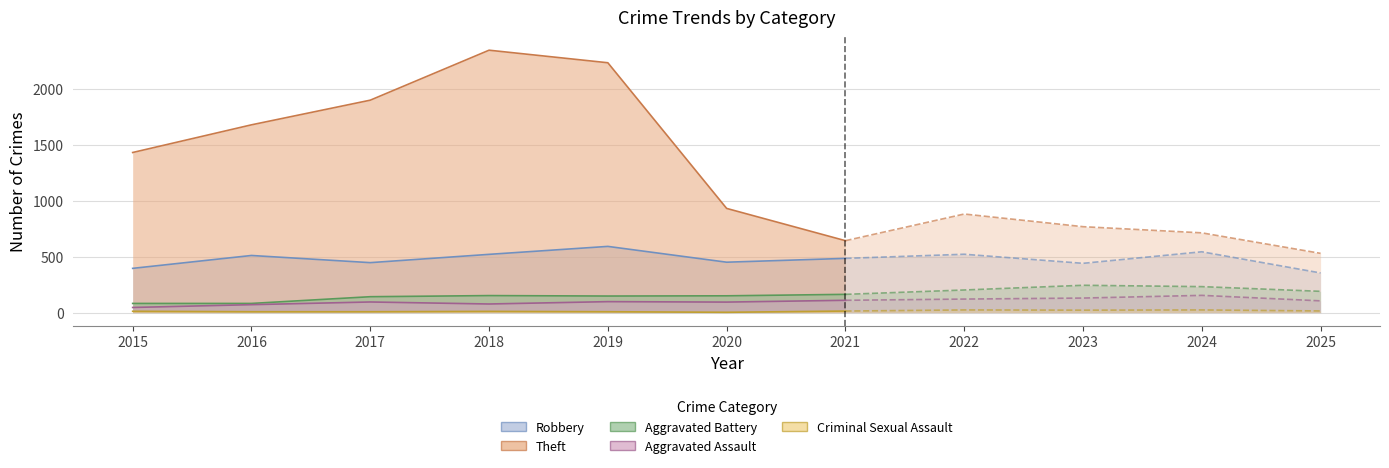

Which series has the largest total across all categories?

Theft